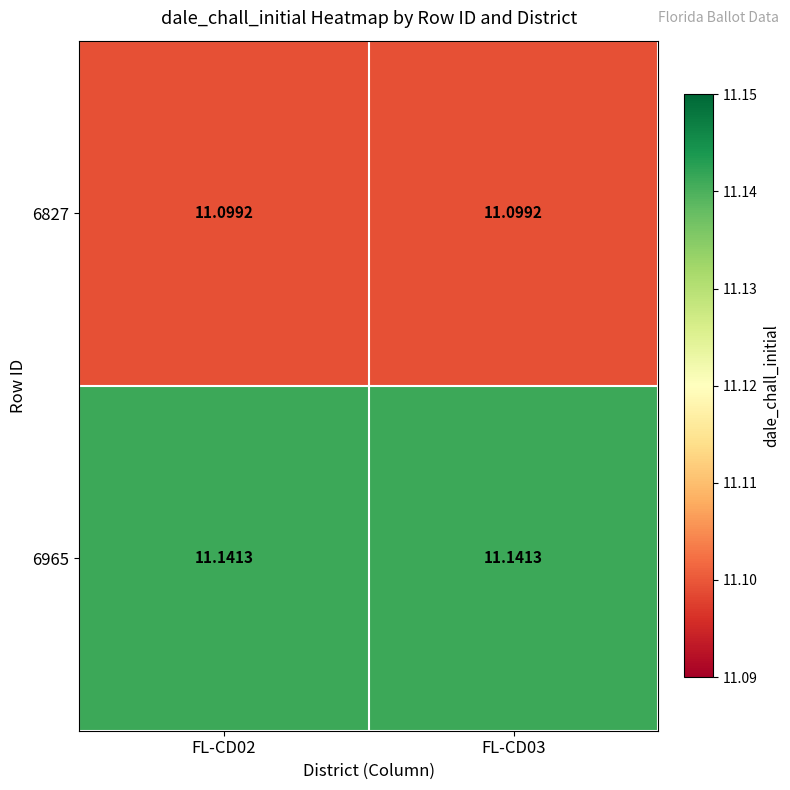

What is the total value across all series at FL-CD02?

22.2